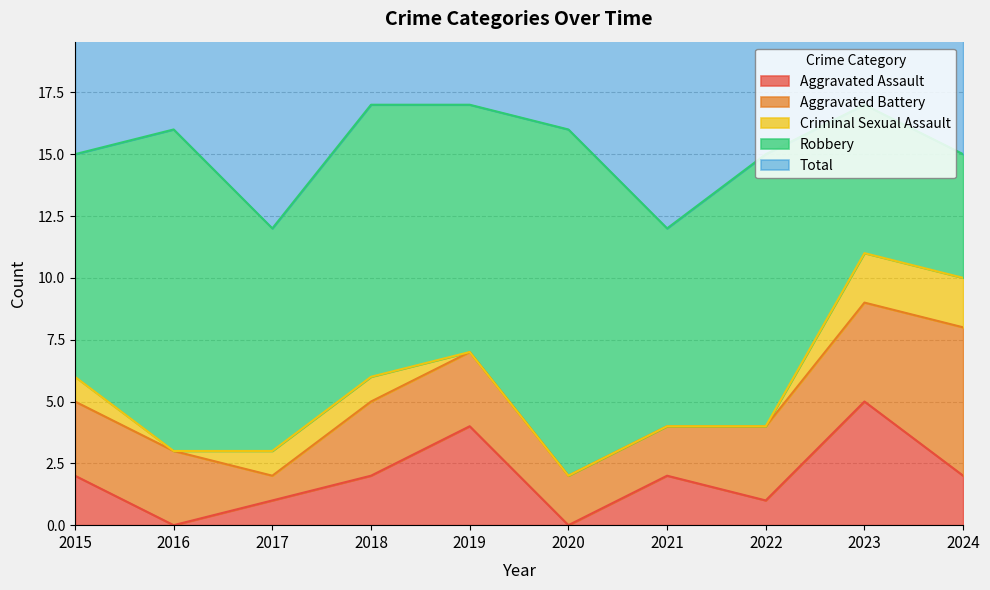

True or false: Robbery and Criminal Sexual Assault intersect in this chart.

False